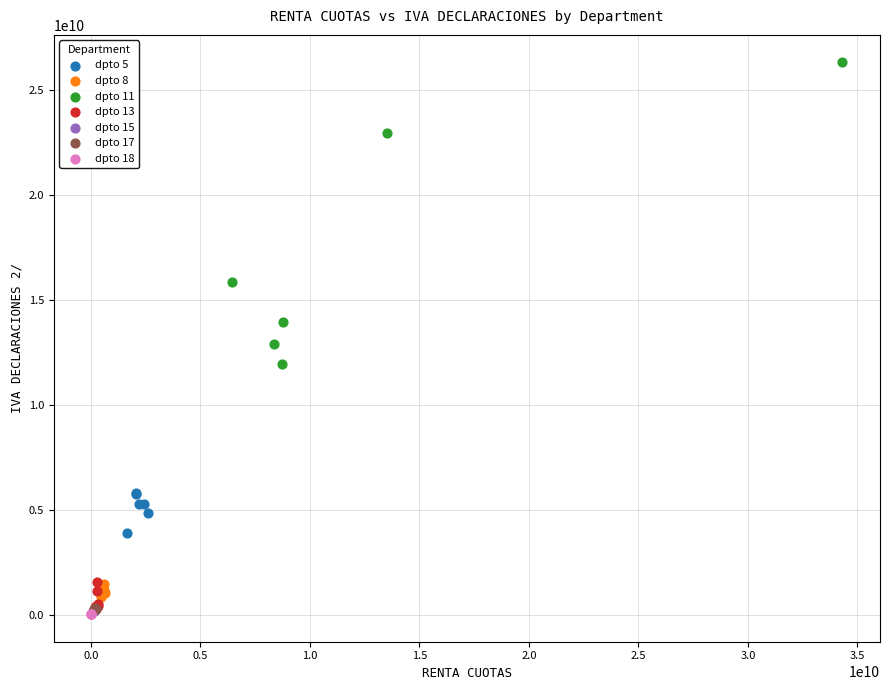

Which series has the largest Y range (max minus min)?

dpto 11